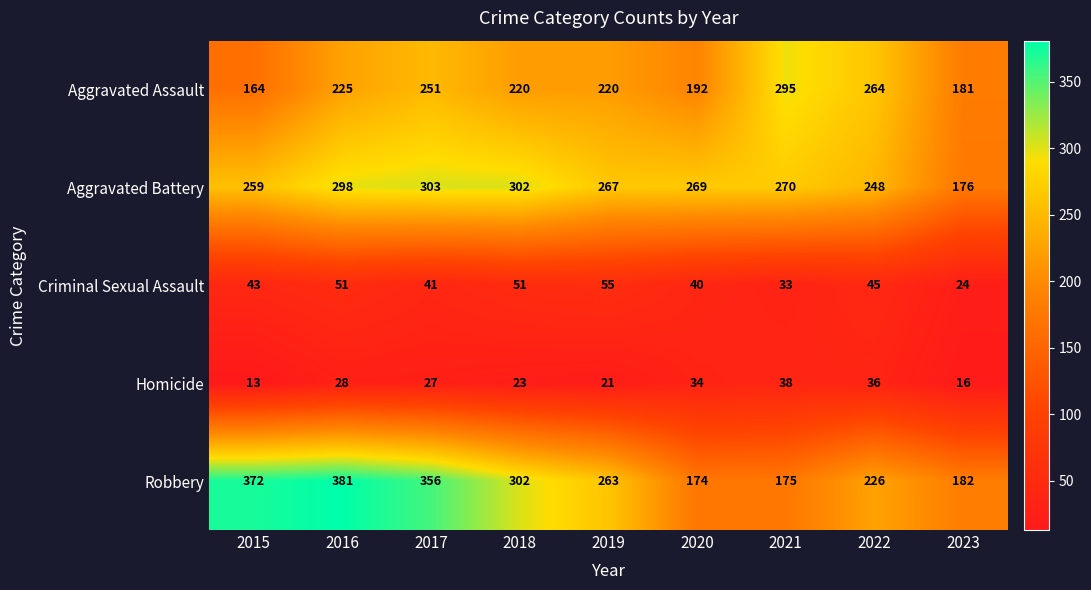

What is the average value of the Aggravated Battery series?

266